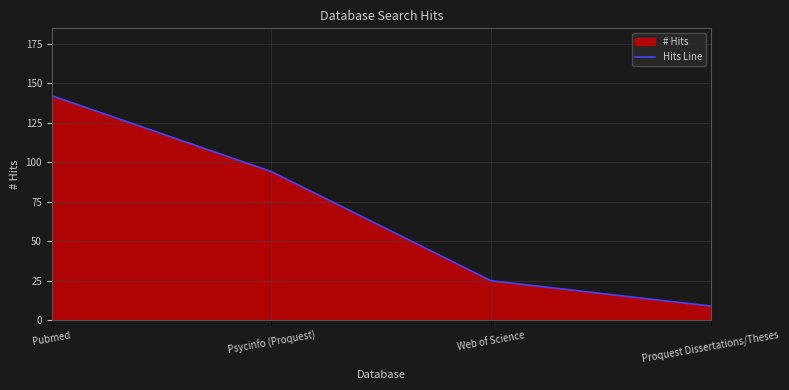

The Hits Line series shows 43 at Web of Science. True or false?

False